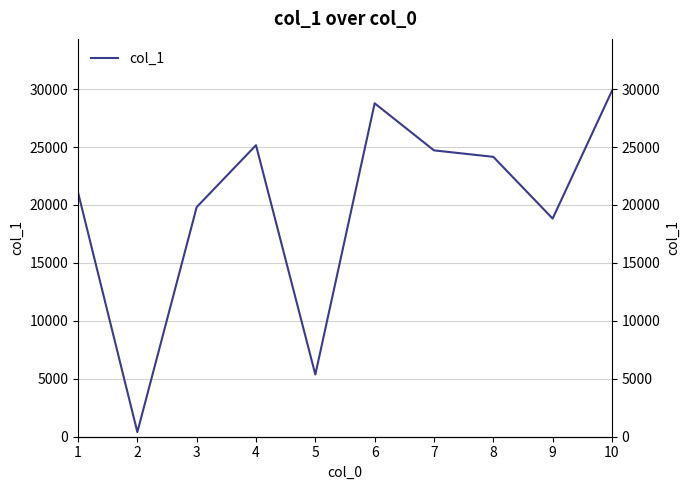

How many distinct data groups are displayed?

1